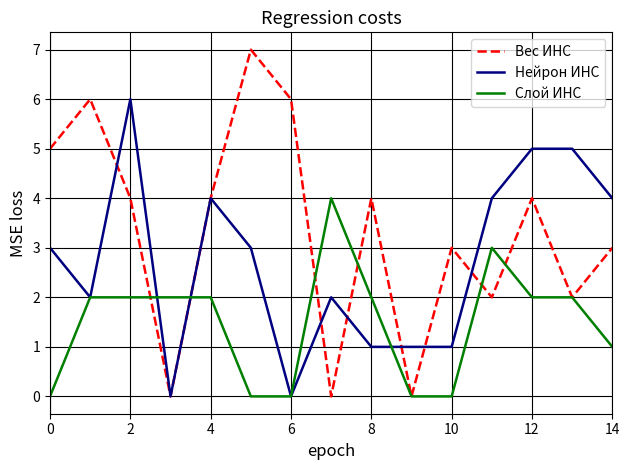

Which series has the largest range (max minus min)?

Вес ИНС